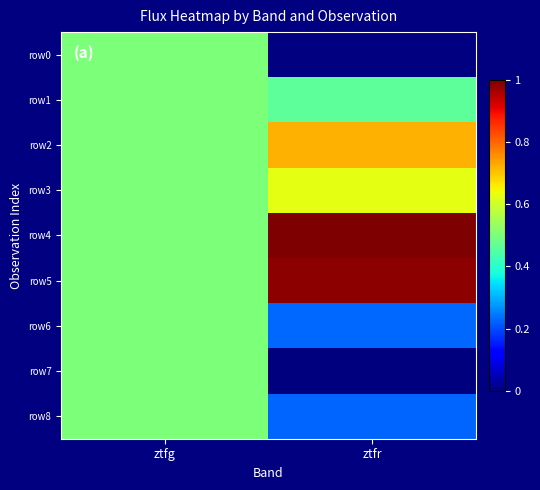

Is the value of row4 at ztfr greater than the value of row5 at ztfg?

Yes